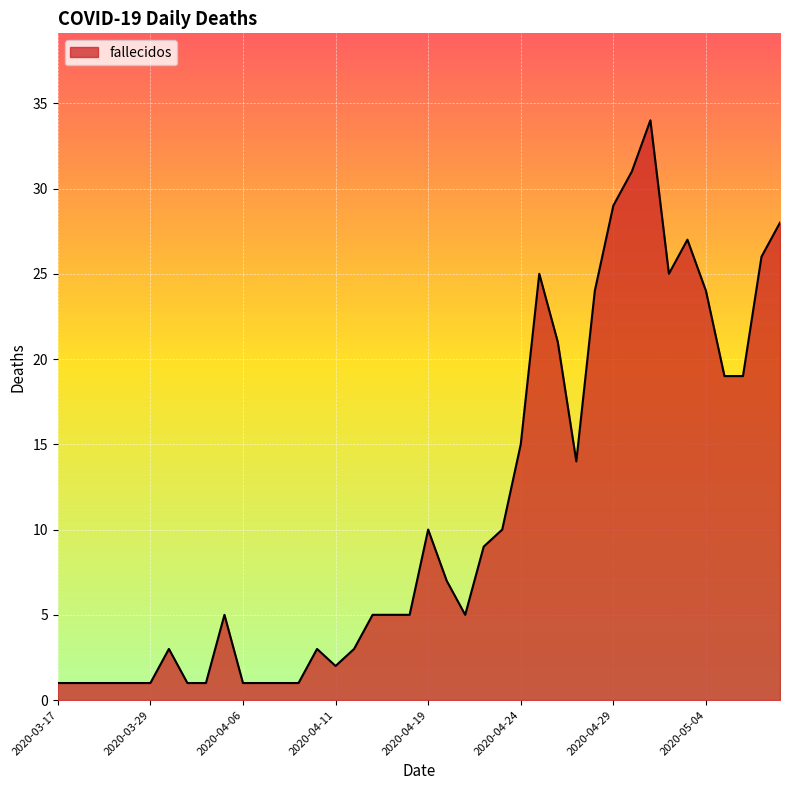

What is the difference between the maximum and minimum values?

33